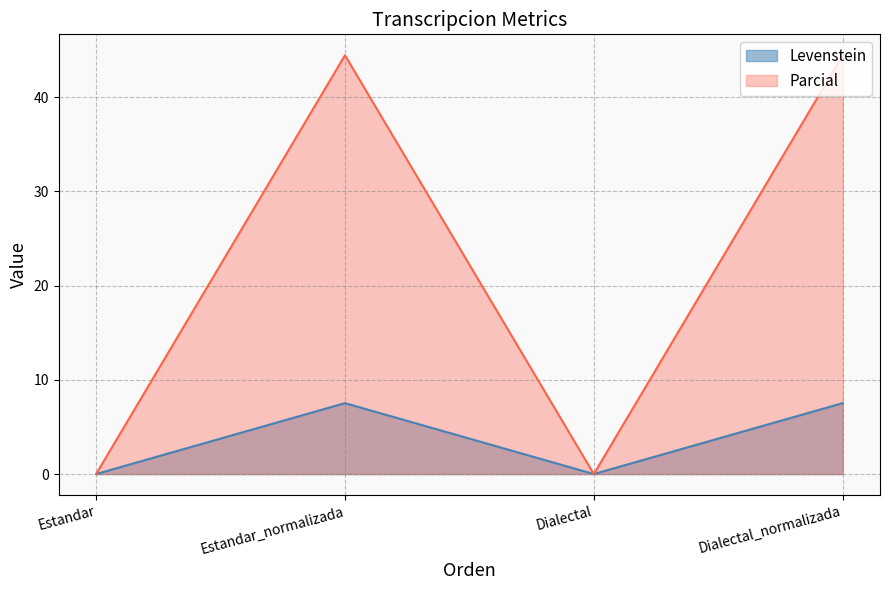

What is the label of the 4th point from the right?

Estandar